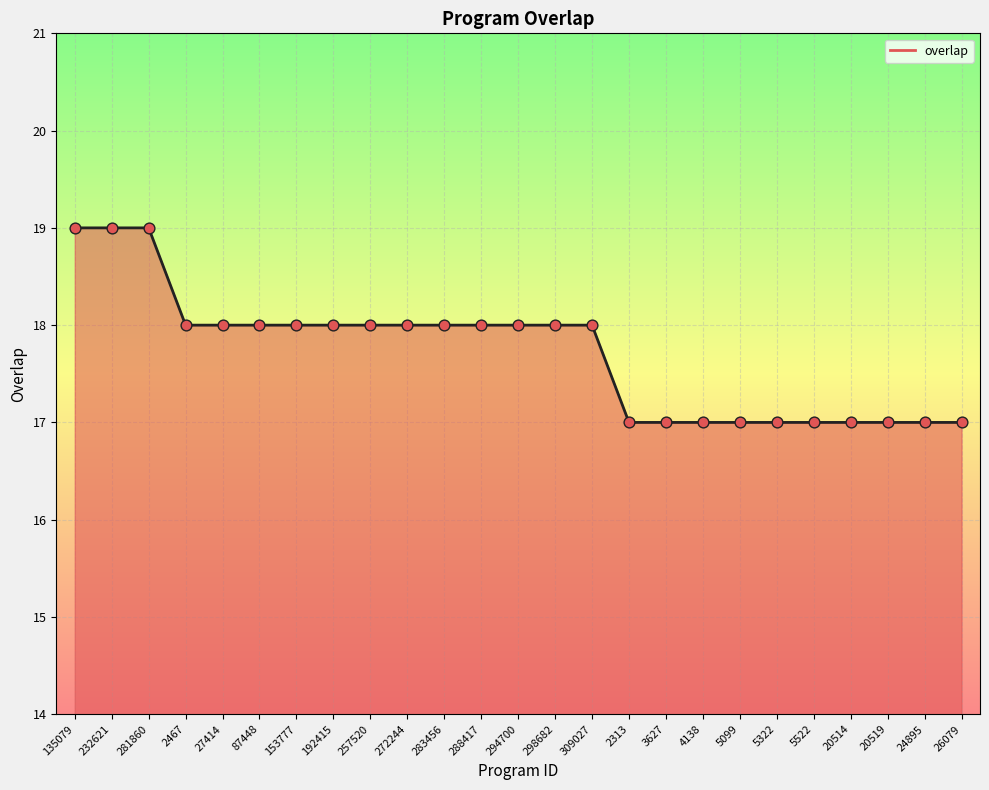

Between 281860 and 2467, which is larger?

281860